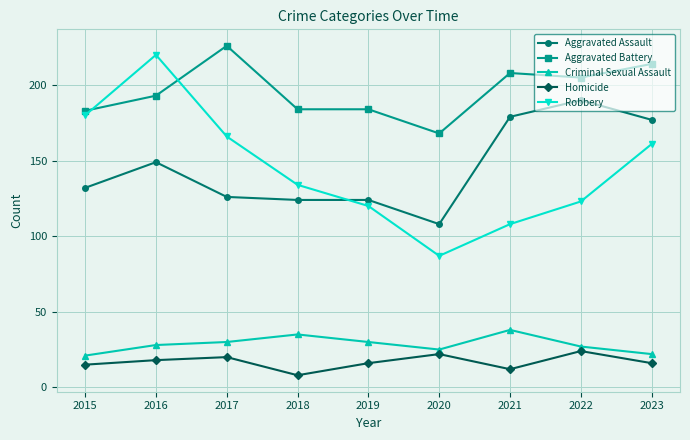

True or false: Homicide has a value of 16 at 2019.

True